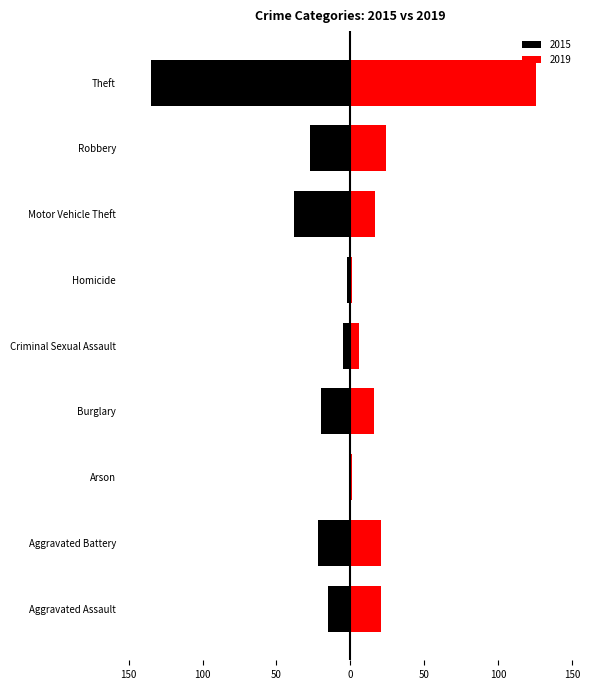

What is the value of the 2019 bar at the 9th from the left?

126